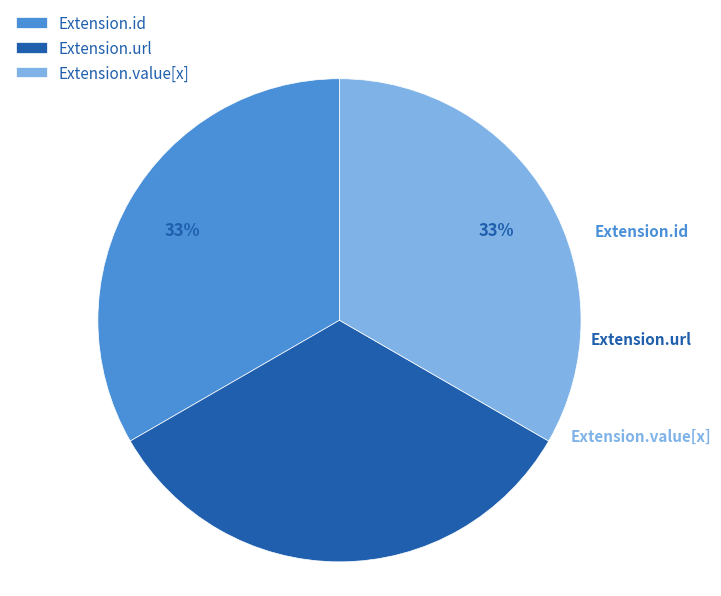

How many segments does this pie chart have?

3